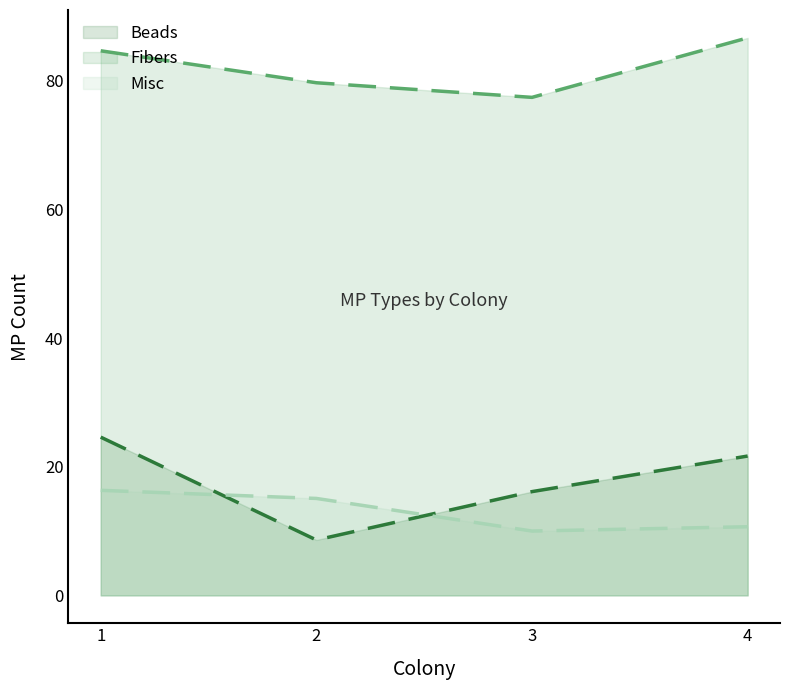

What is the average value of the Fibers series?

82.1